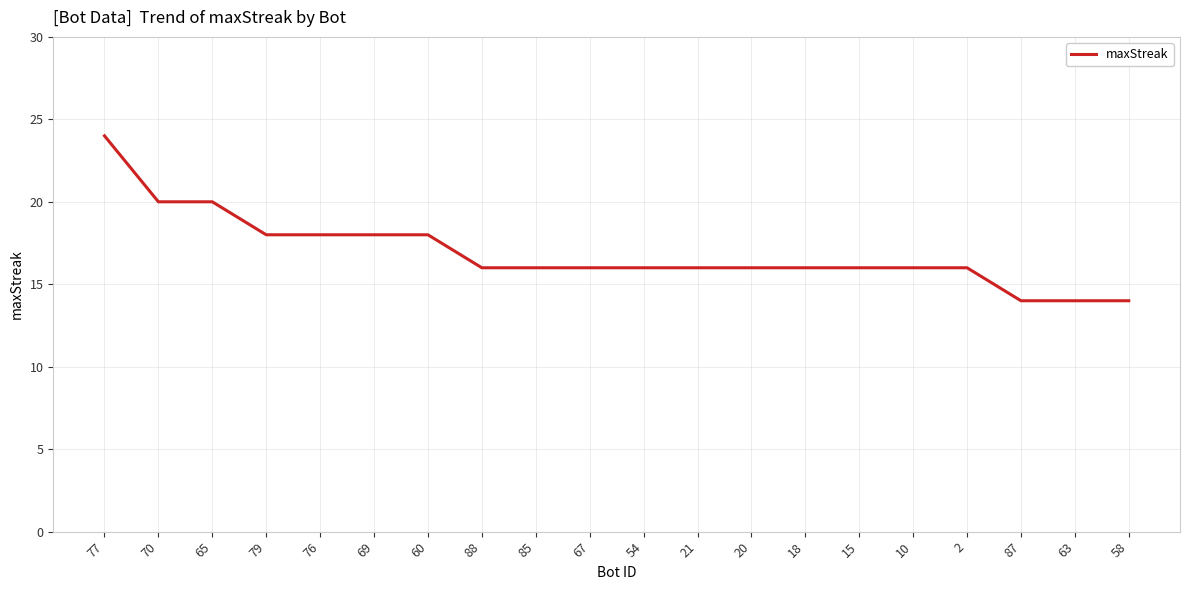

What position from the right is 87?

3